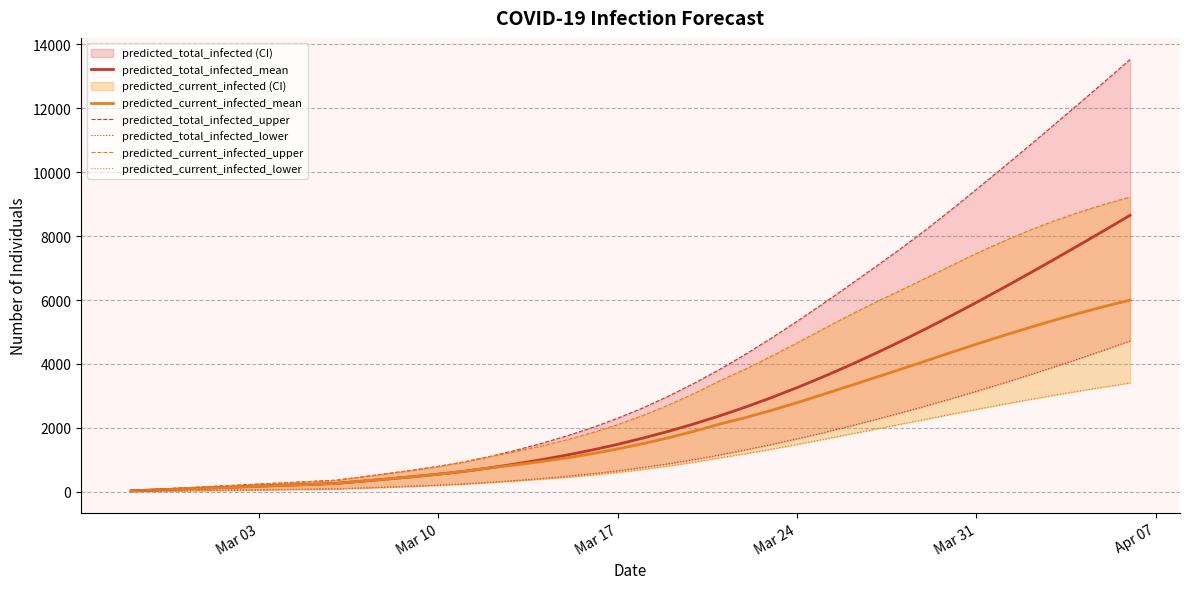

What is the highest value of the predicted_current_infected_mean series?

5997